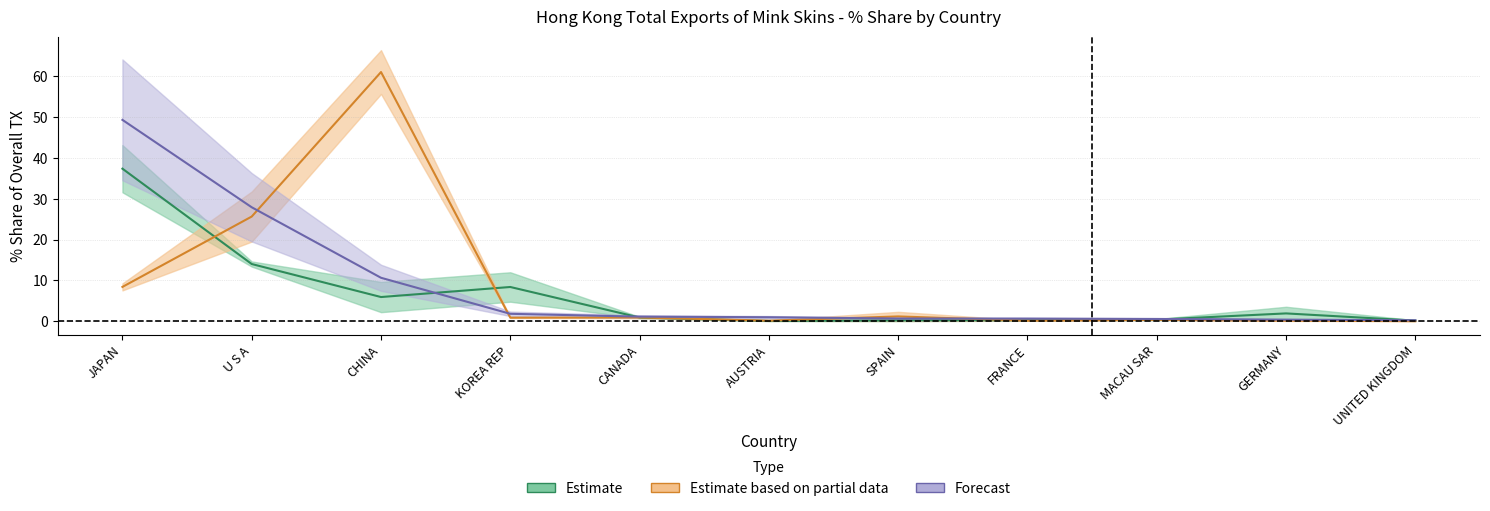

In 201612_% Share, how many points are higher than both neighbors (excluding endpoints)?

2